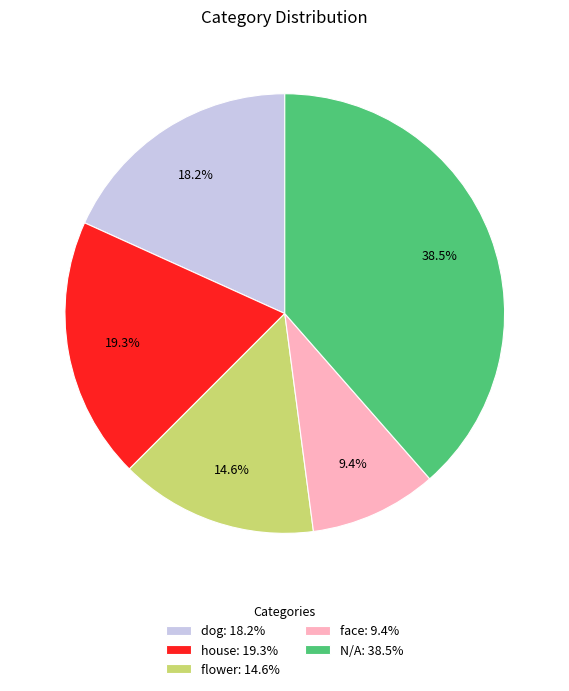

Do flower and N/A together represent more than half of the pie?

Yes